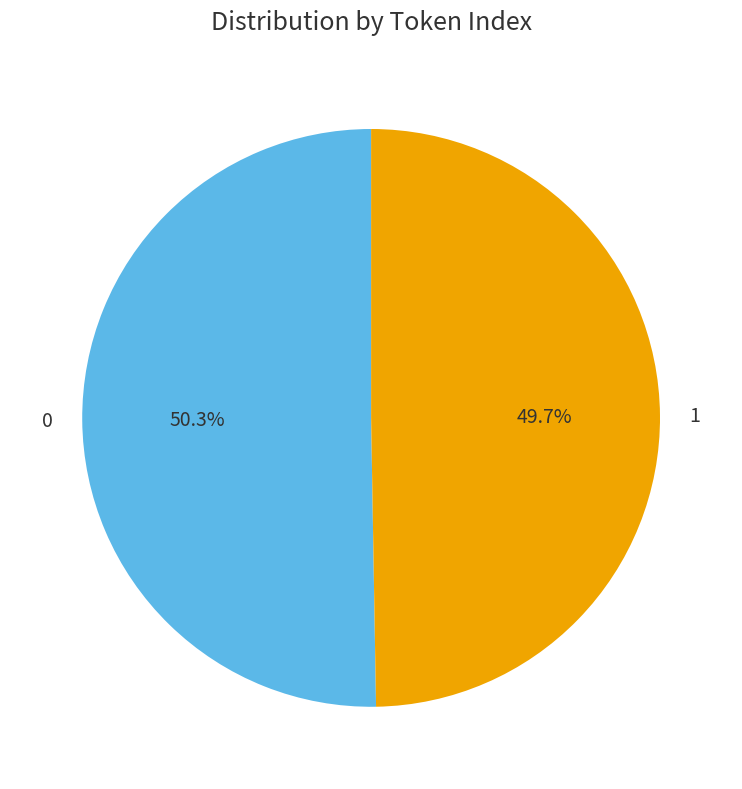

To the nearest percent, what is the average slice percentage?

50%